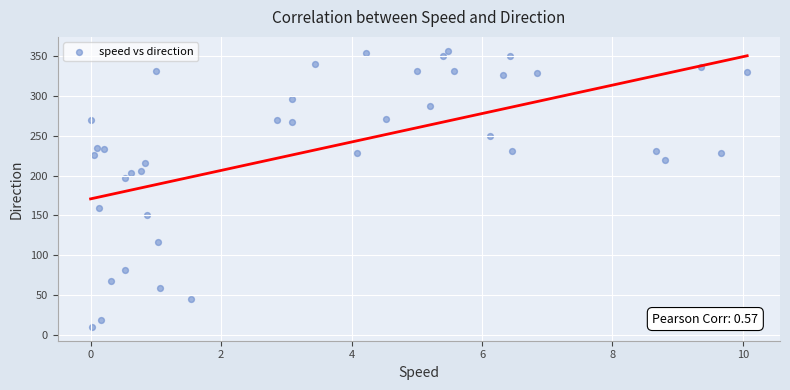

What Y value in the scatter plot is closest to 183?

196.4